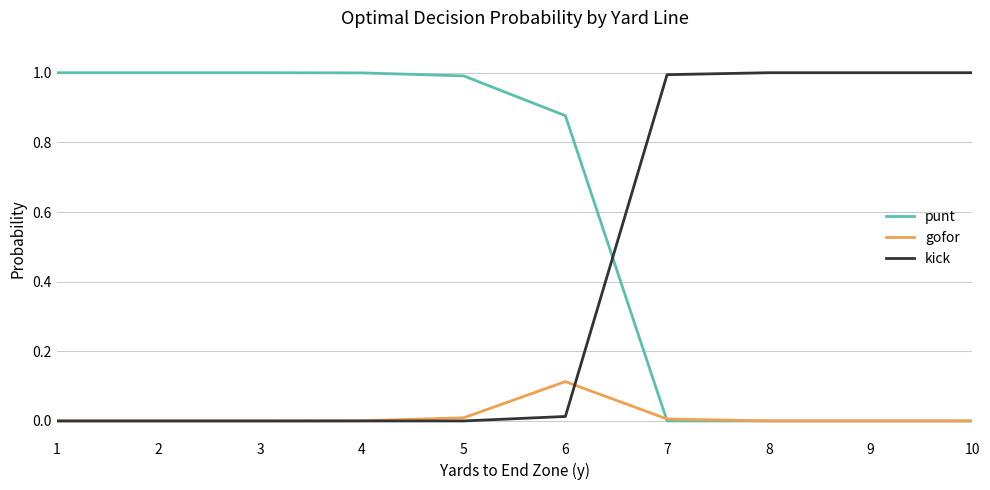

After their last crossing, which series has the higher values: kick or gofor?

kick